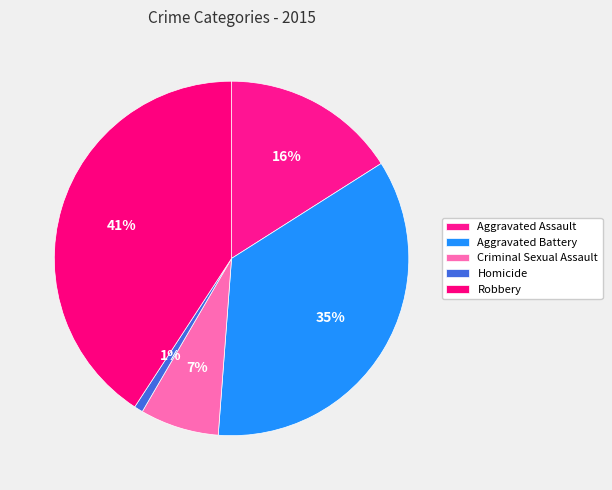

Approximately how many times larger is the value at Robbery compared to Criminal Sexual Assault?

5.7